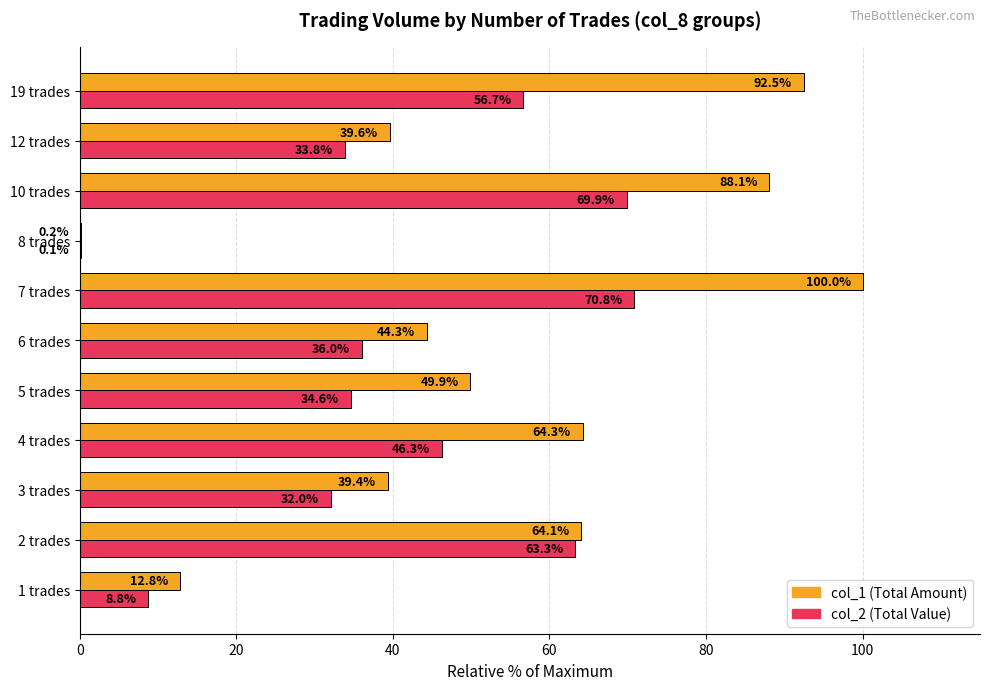

At which category is the sum across all series the highest?

7 trades